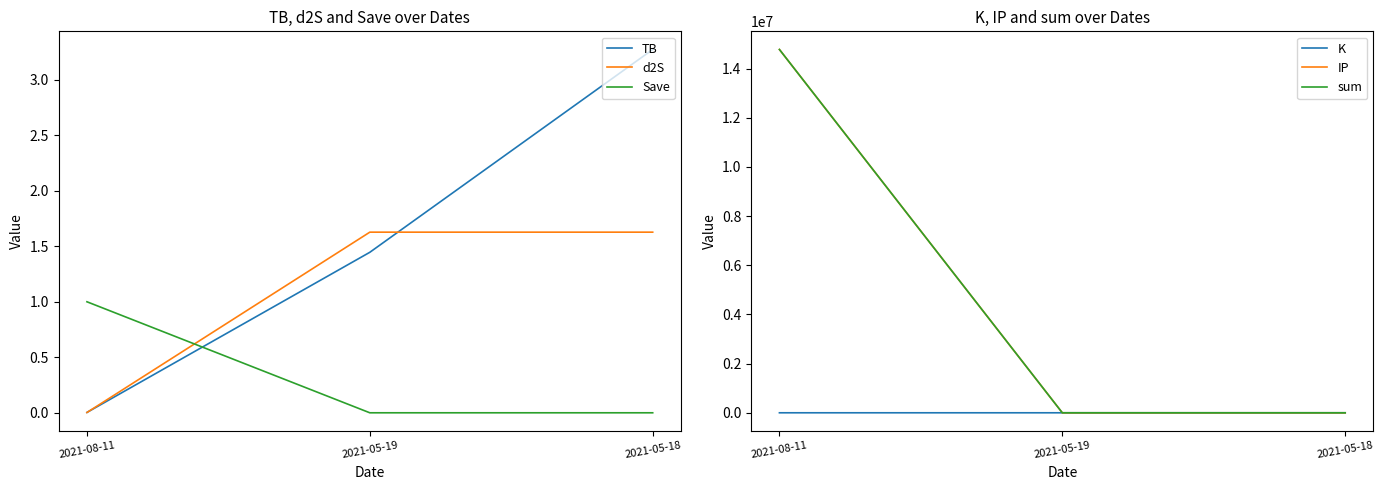

Where is Save nearest to the value 0?

2021-05-19